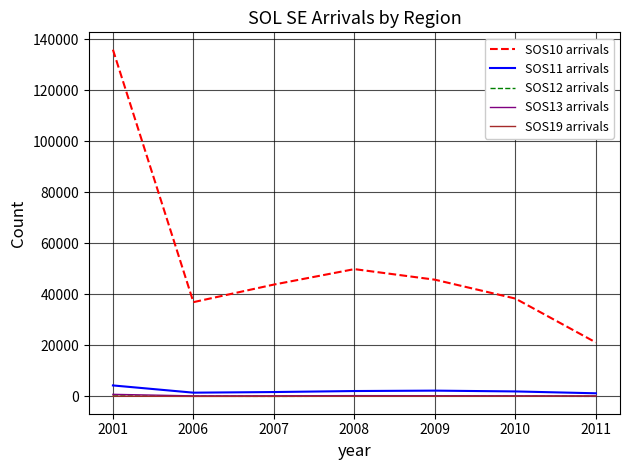

Which series has the largest total across all categories?

SOS10 arrivals